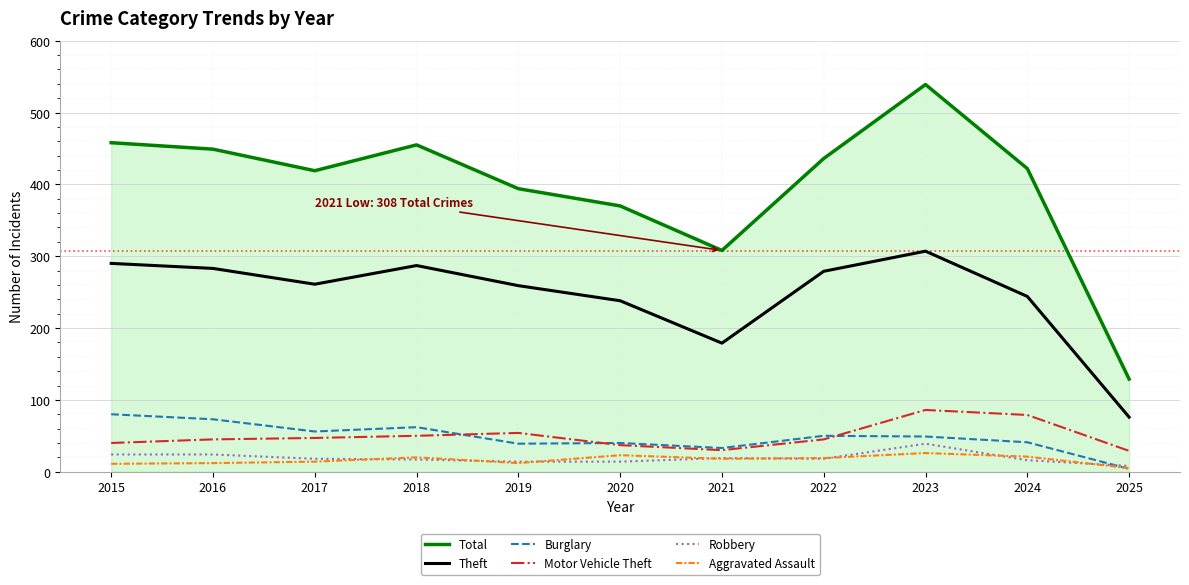

What are all the series names shown in the legend?

Total, Theft, Burglary, Motor Vehicle Theft, Robbery, Aggravated Assault